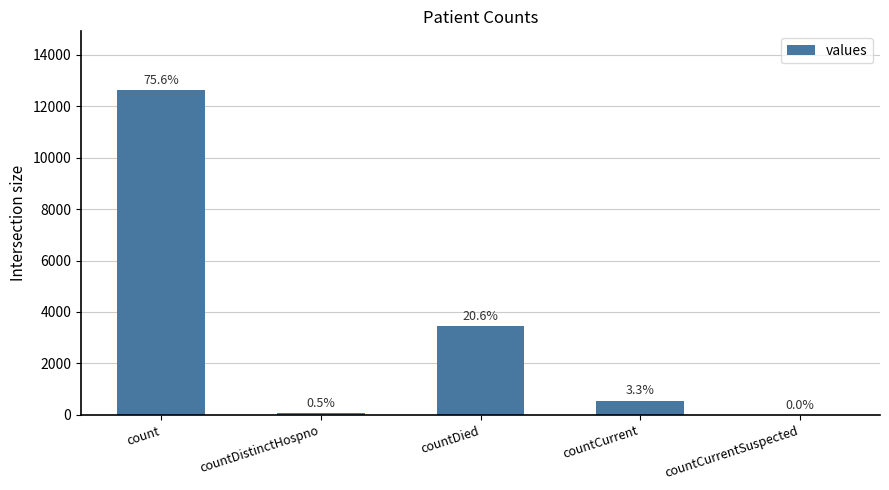

The value at count is 12637. True or false?

True